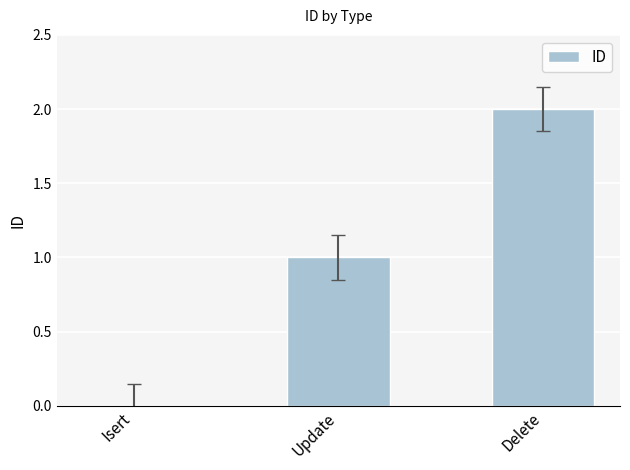

At which label is the value closest to 1?

Update